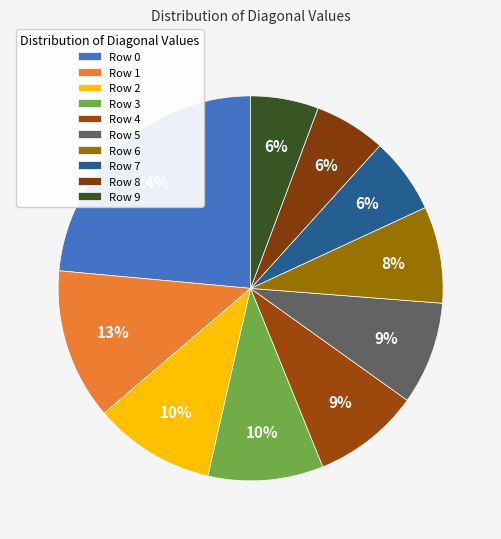

Count the number of slices in the pie.

10